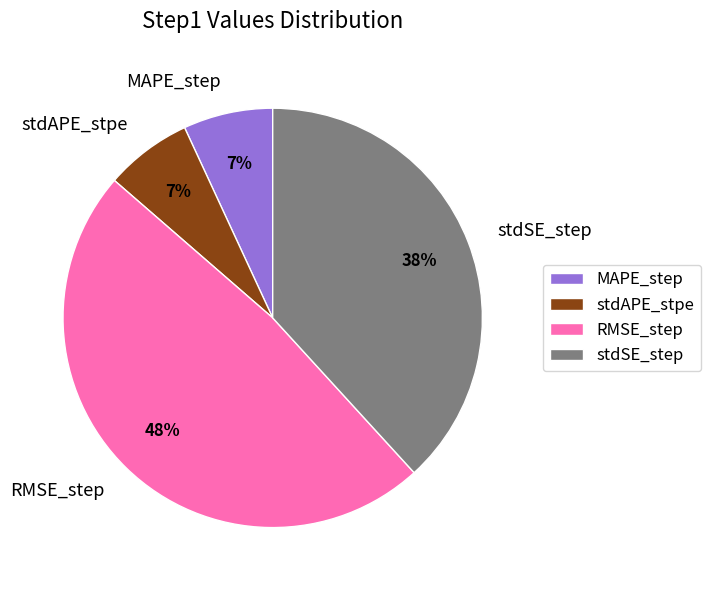

Is there a majority slice in this chart?

No